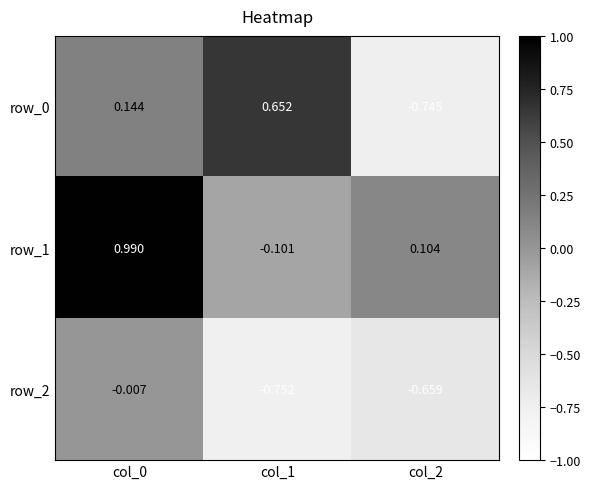

Is the value of row_1 at col_2 greater than the value of row_2 at col_2?

Yes